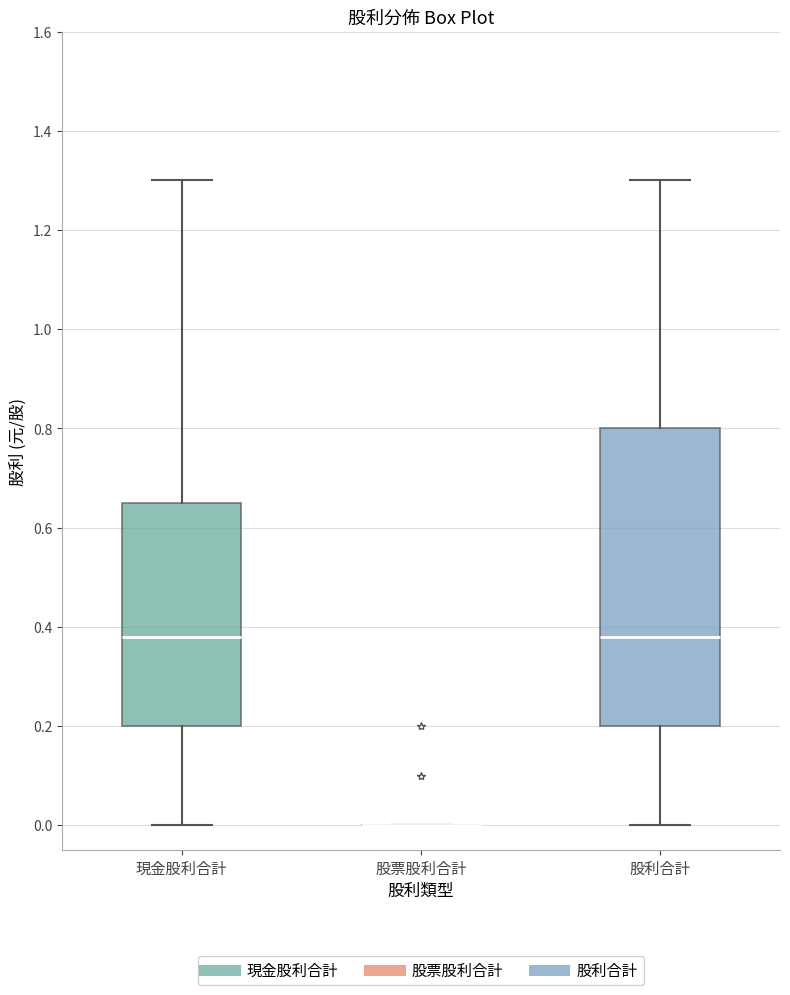

Reading left to right, read every box against the y-axis: the position of its median line, the range the box covers, and the ends of its whiskers. The values are not printed on the chart, so give them approximately, as read against the axis.

現金股利合計: median 0.38, box 0.20 to 0.66, whiskers 0.00 to 1.30
股票股利合計: box collapsed to a line at 0.00, whiskers 0.00 to 0.00
股利合計: median 0.38, box 0.20 to 0.80, whiskers 0.00 to 1.30